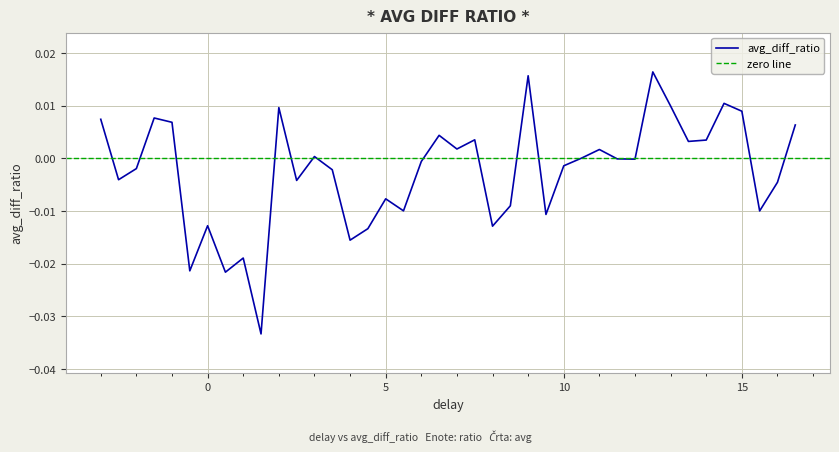

How many points are lower than both their immediate neighbors (excluding endpoints)?

13